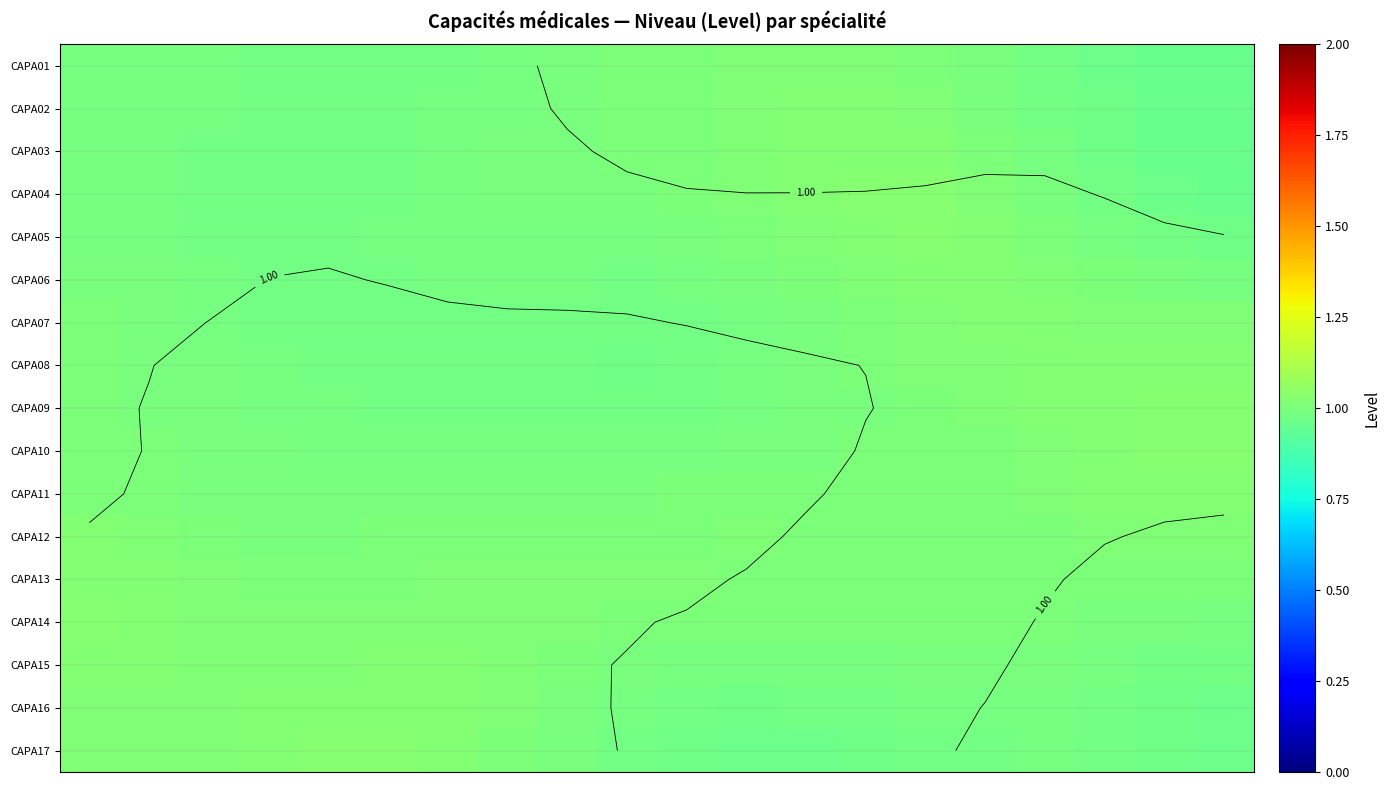

Count the number of categories in the chart.

20